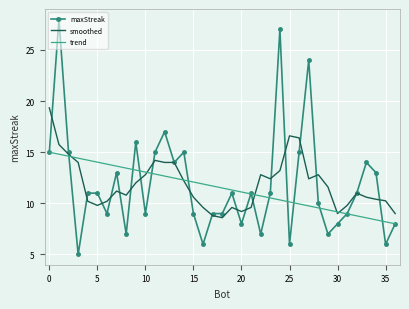

What is the difference between the maximum and minimum values in the trend series?

7.0